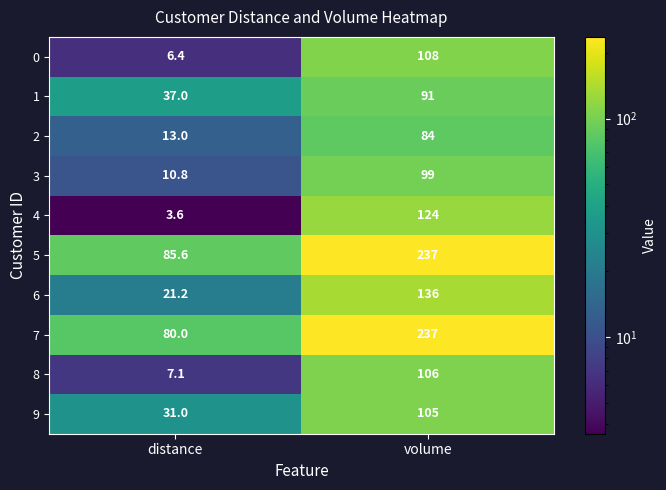

Rank the series at distance from highest to lowest value.

5, 7, 1, 9, 6, 2, 3, 8, 0, 4